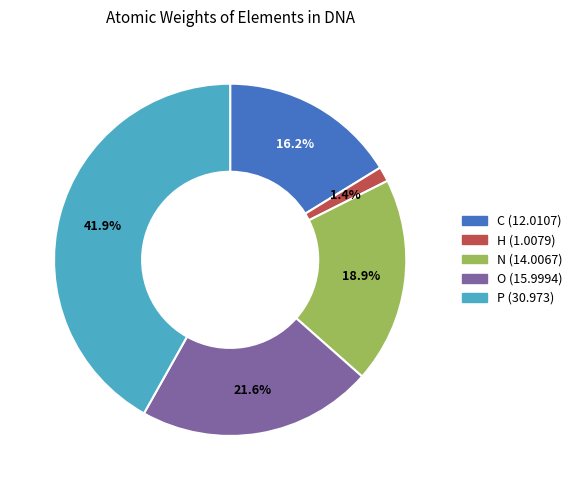

Between N (14.0067) and H (1.0079), which is larger?

N (14.0067)